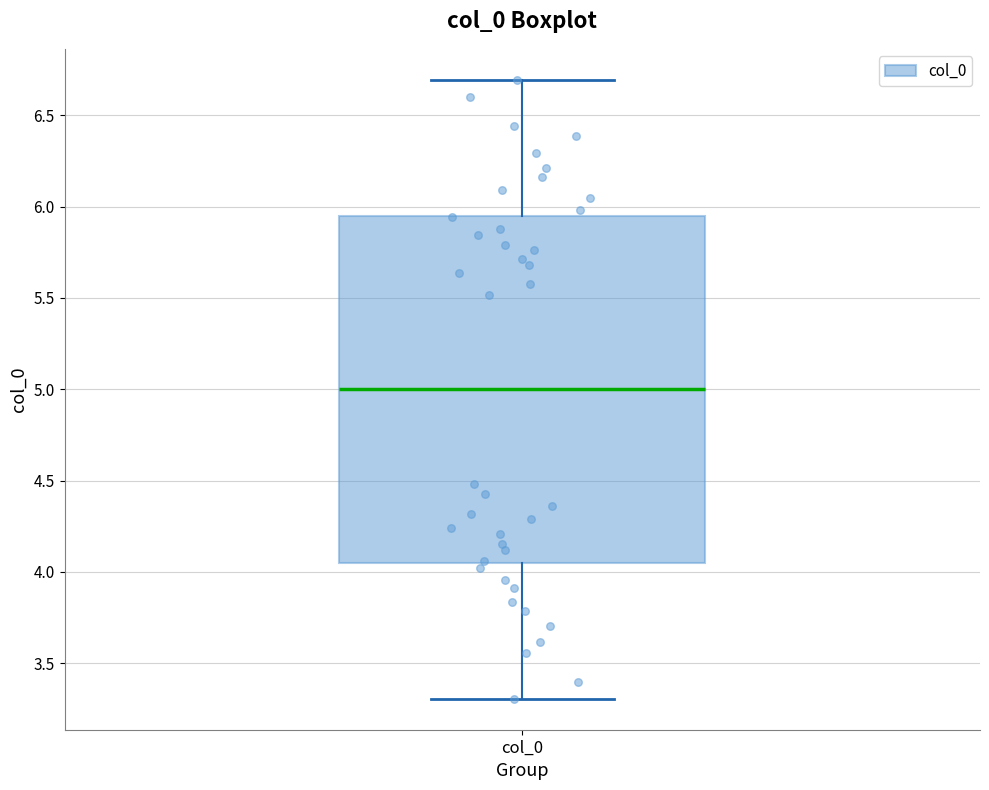

Transcribe this box plot: give where the median line is, the range the box spans, and where the two whiskers end, as read against the y-axis. The values are not printed on the chart, so give them approximately, as read against the axis.

median 5.00, box 4.05 to 5.95, whiskers 3.30 to 6.70